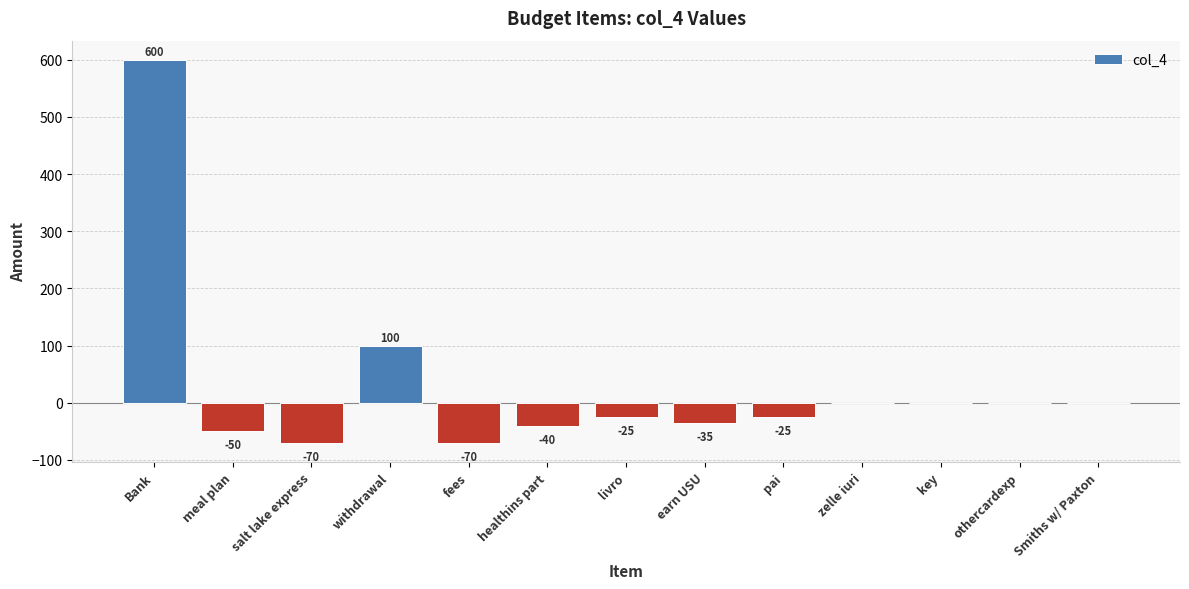

Reading right to left, list all the values displayed in this chart.

Smiths w/ Paxton=0	othercardexp=0	key=0	zelle iuri=0	pai=-25	earn USU=-35	livro=-25	healthins part=-40	fees=-70	withdrawal=100	salt lake express=-70	meal plan=-50	Bank=600